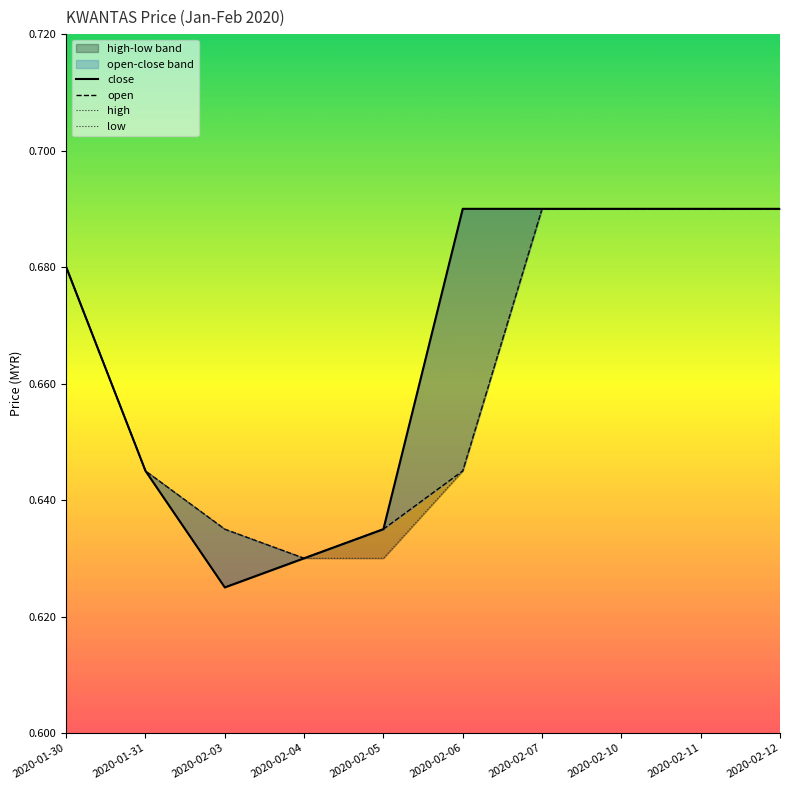

Does the chart have visible grid lines?

No